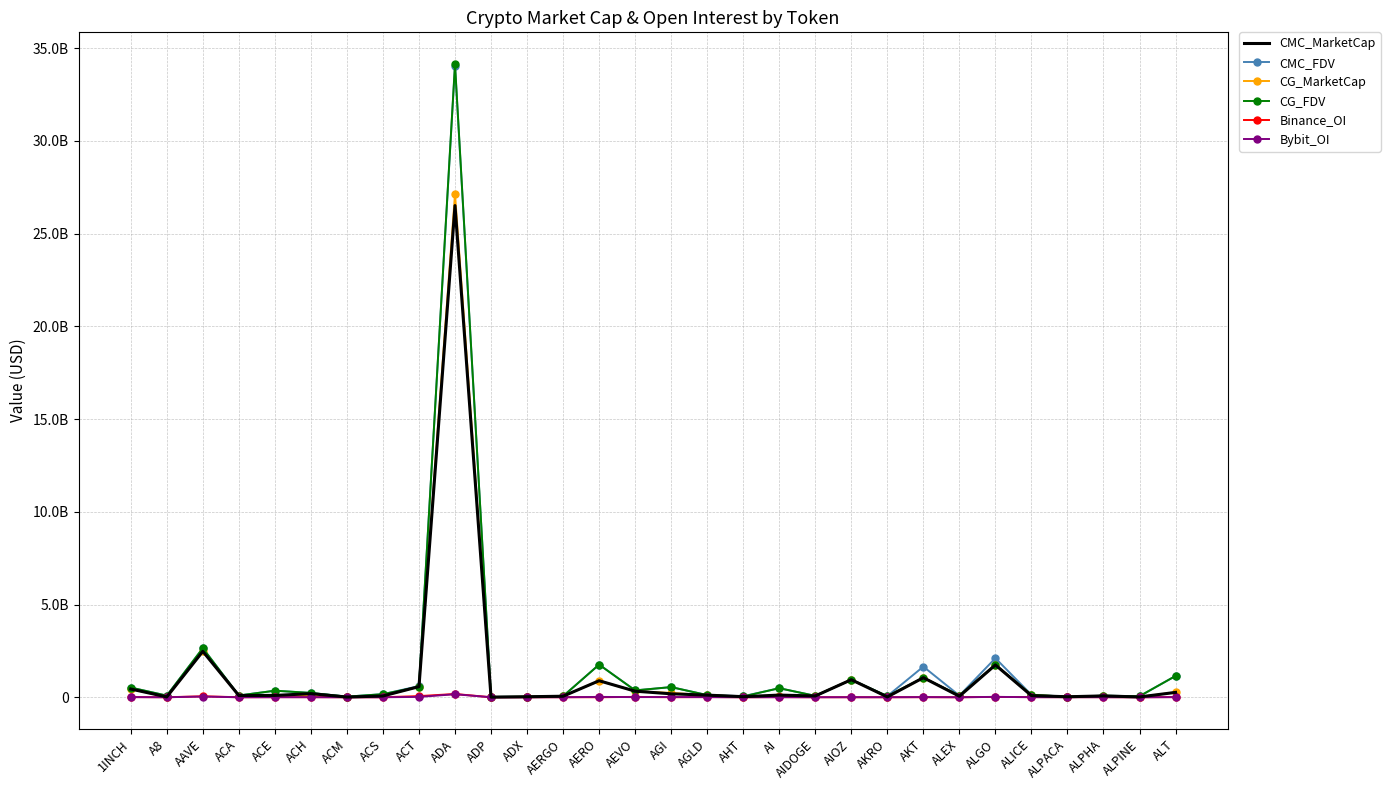

What are all the series names shown in the legend?

CMC_MarketCap, CMC_FDV, CG_MarketCap, CG_FDV, Binance_OI, Bybit_OI